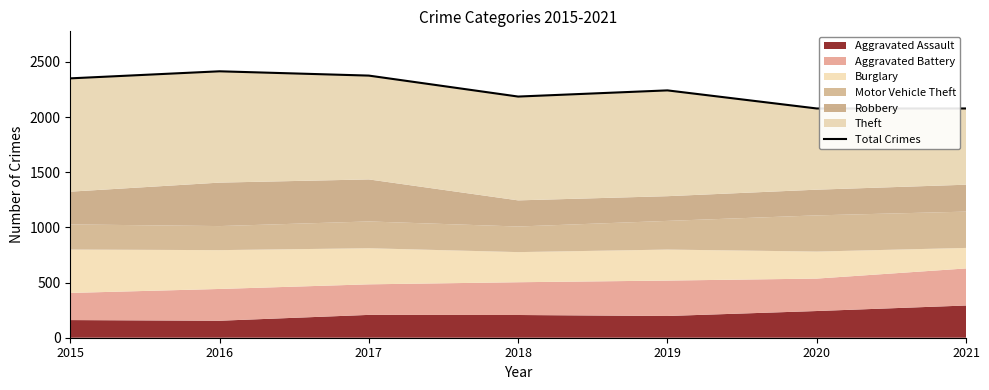

True or false: the data shows 653 at 2018.

False